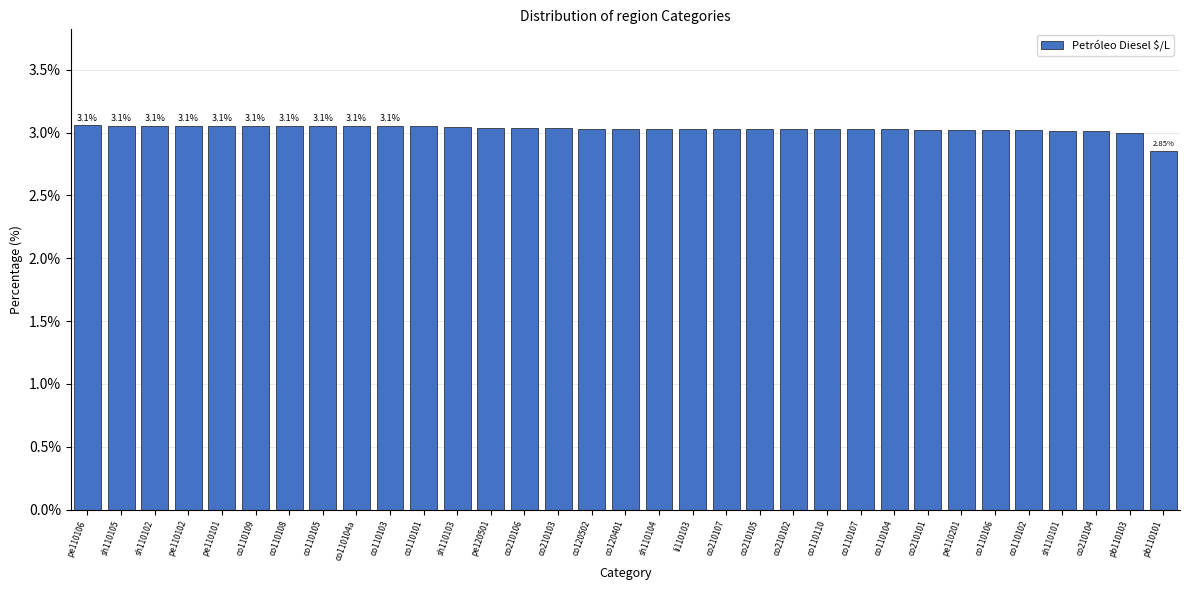

How many data points does each series have?

33